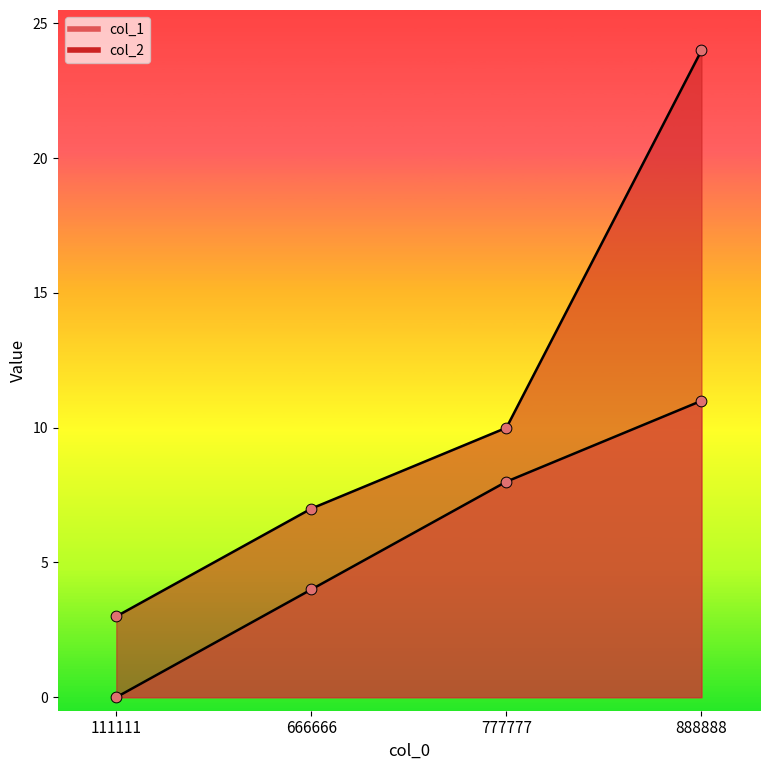

Which series reaches the maximum Y coordinate?

col_2